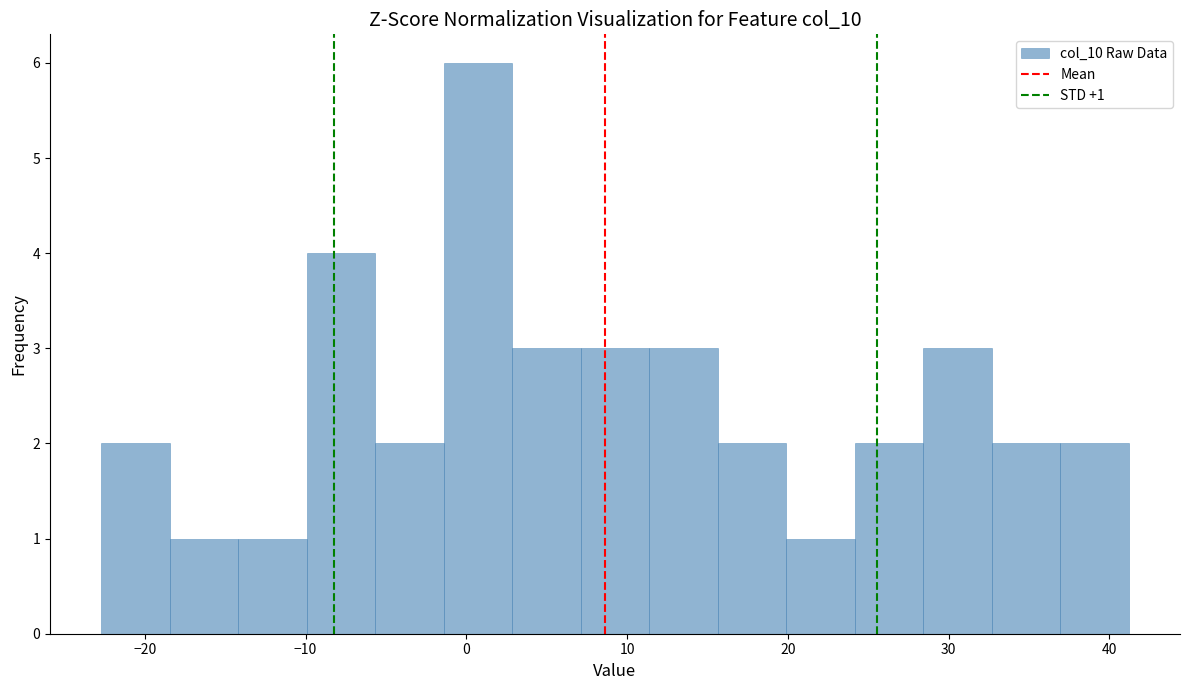

Over which range of the x-axis is the bar tallest?

-1 to 3